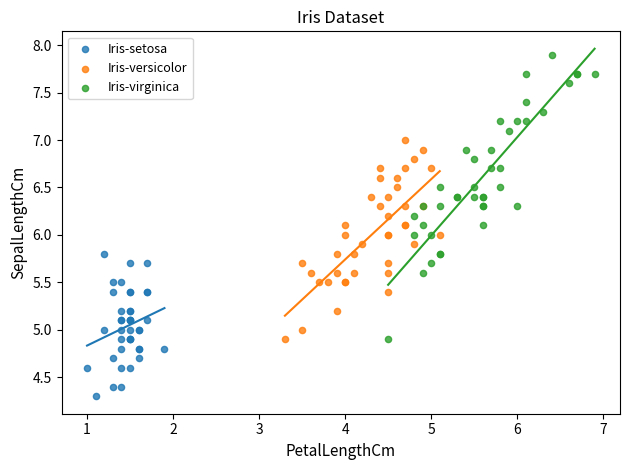

Which series contains the highest Y value?

Iris-virginica